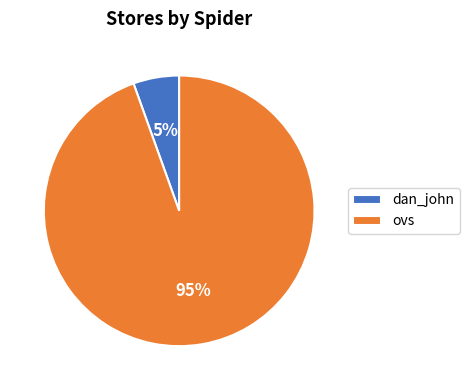

Which category has the smallest portion of the pie?

dan_john